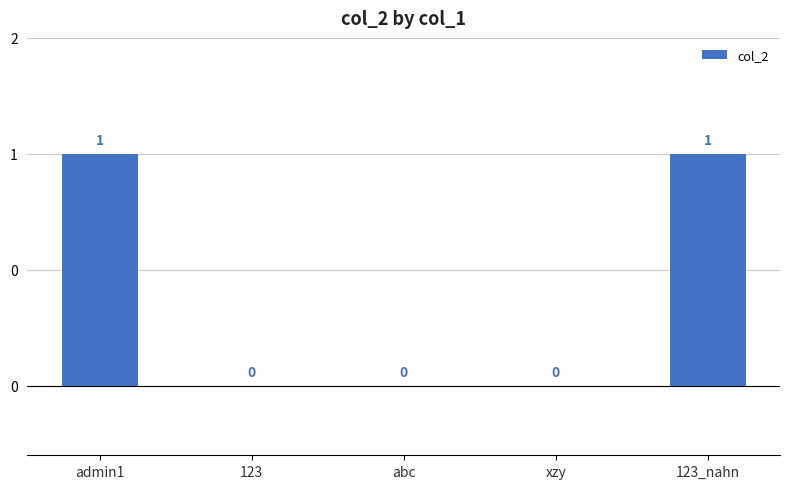

How many bars are there in total?

5